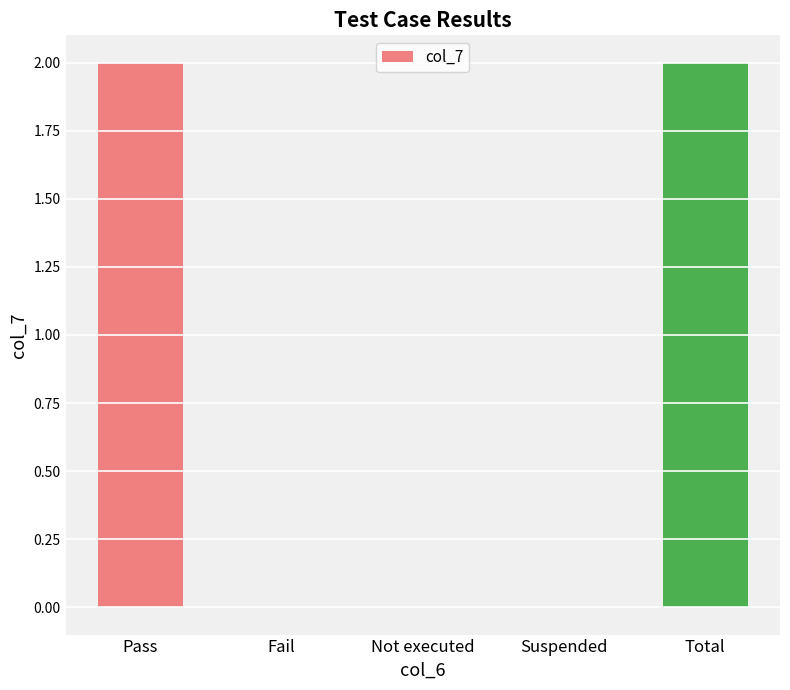

How many categories are shown in the chart?

5